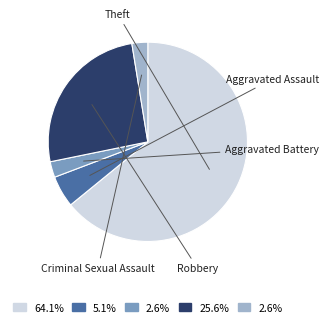

Is there any slice that represents more than half of the pie?

Yes